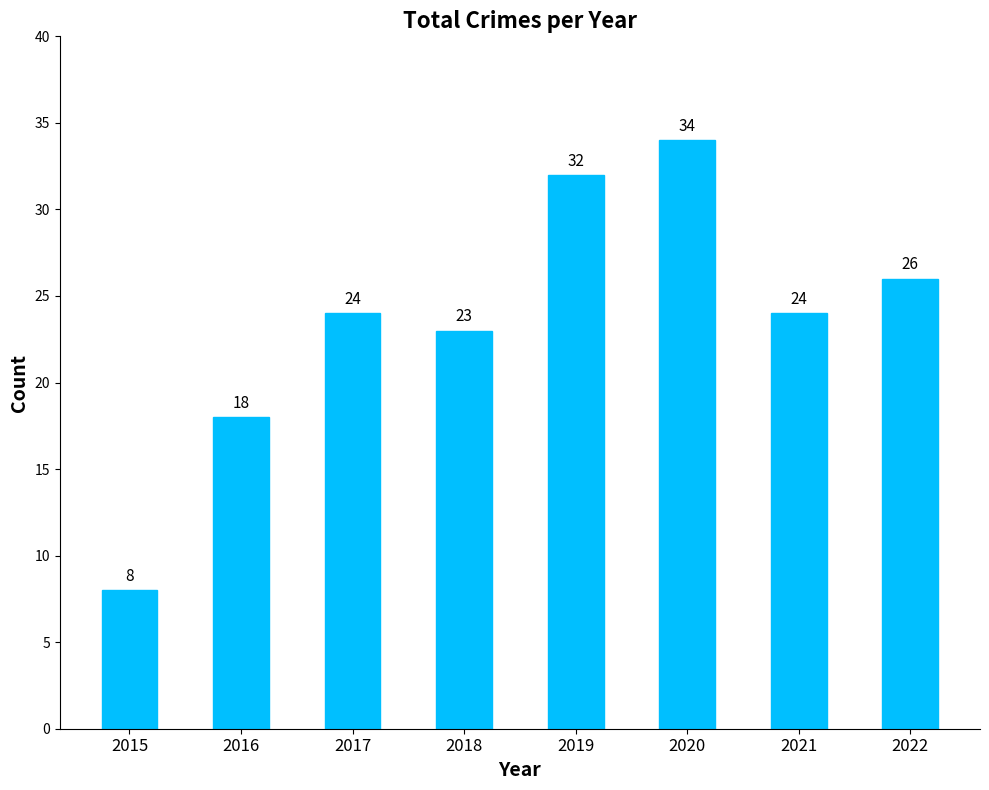

What is the average value?

24